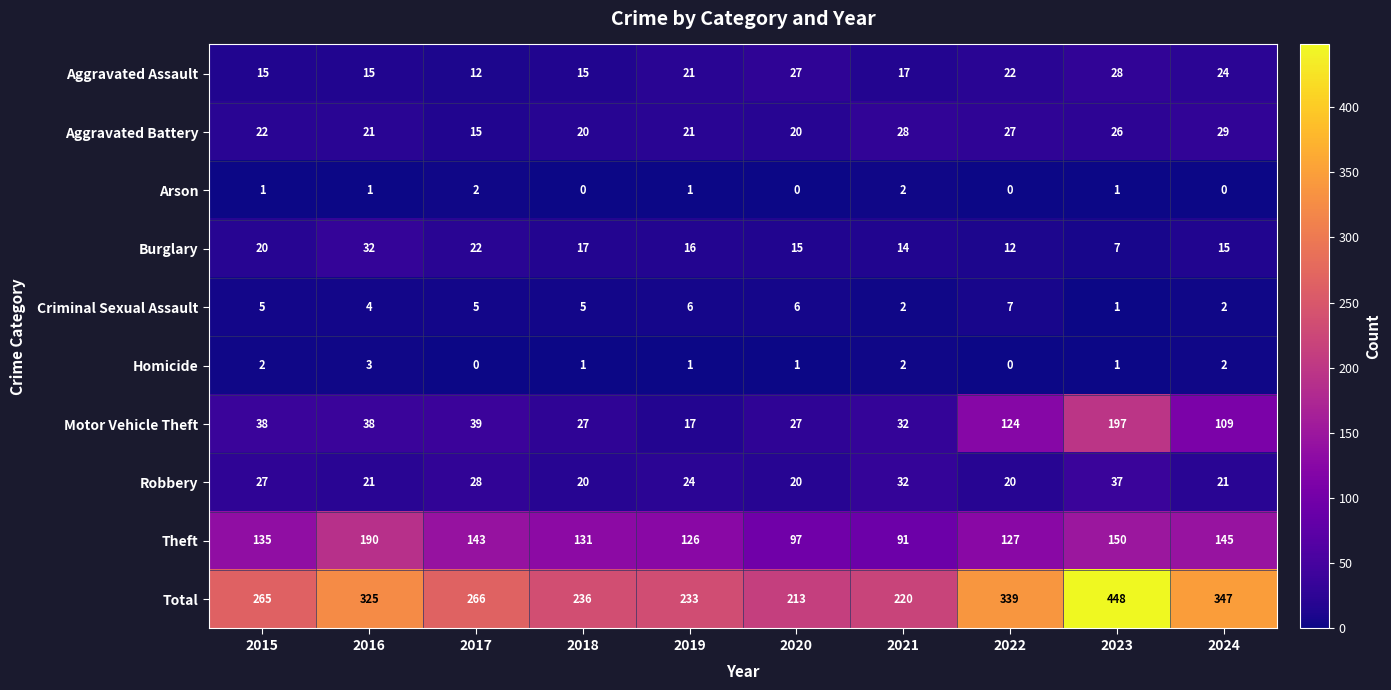

Which series has the largest total across all categories?

Total